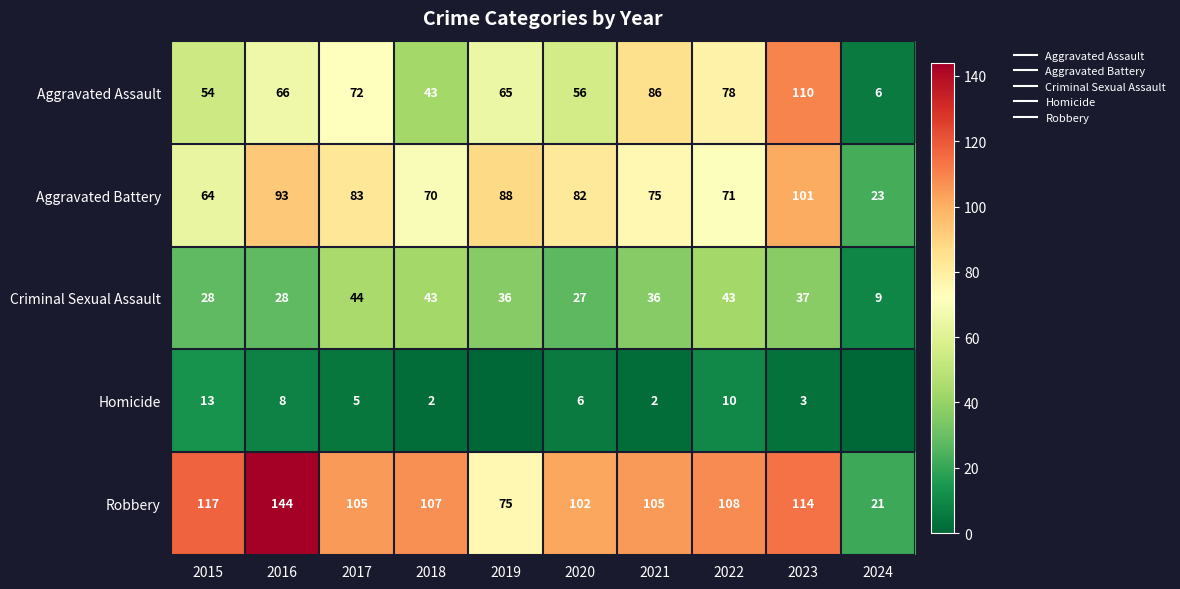

List the labels in order of Aggravated Assault value, smallest first.

2024, 2018, 2015, 2020, 2019, 2016, 2017, 2022, 2021, 2023